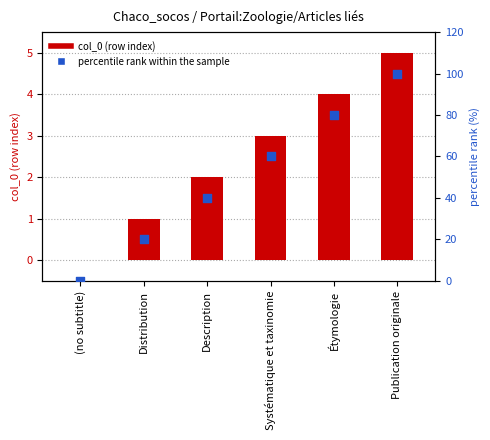

What are all the series names shown in the legend?

col_0, percentile rank within the sample